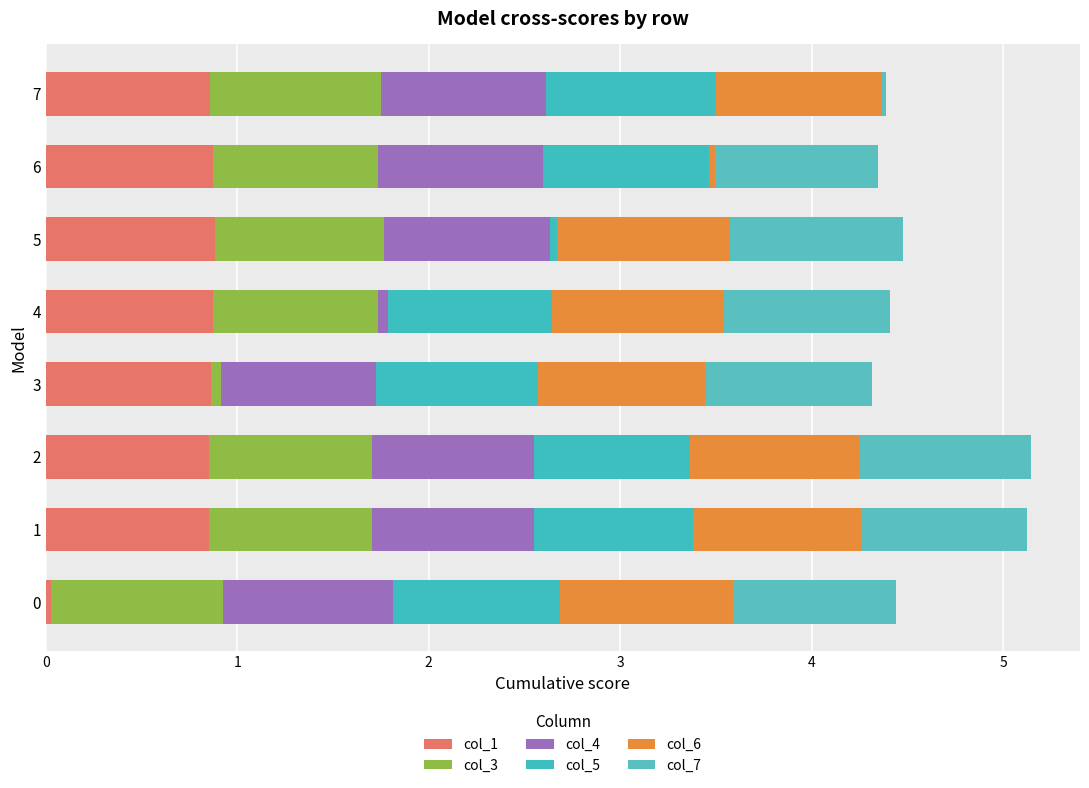

What is the value of the col_7 bar at the 3rd from the left?

0.9